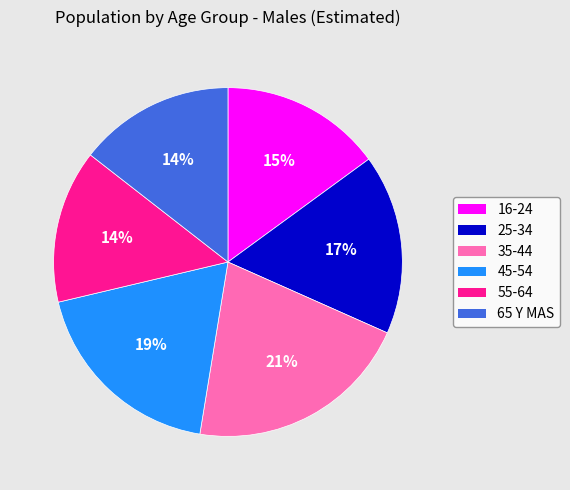

Which category has the biggest portion of the pie?

35-44